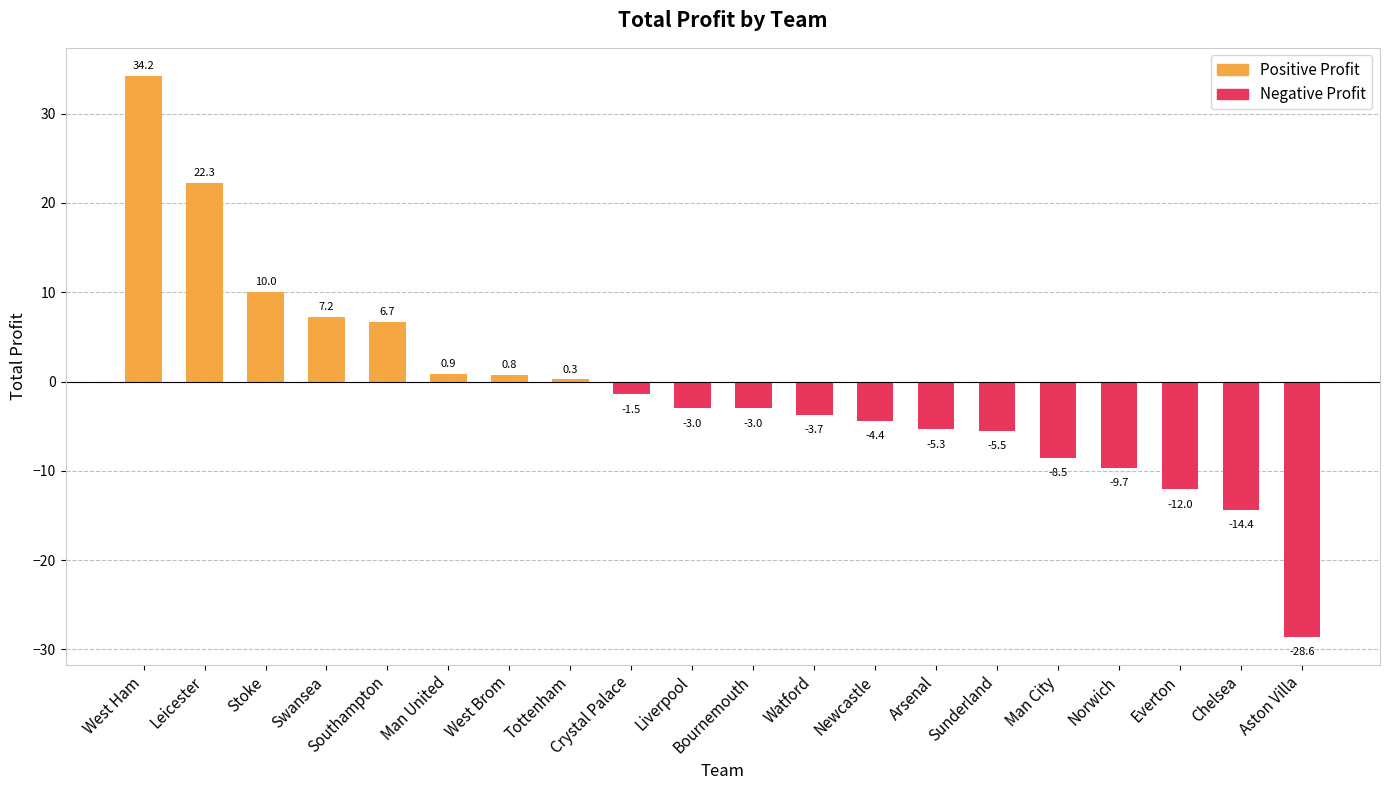

List the series in order of their overall mean, highest first.

Positive Profit, Negative Profit